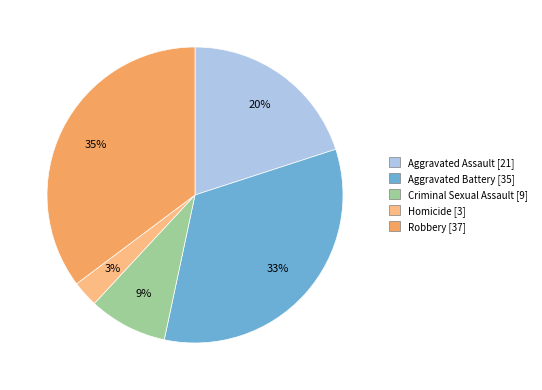

Is it true that Homicide is 15% of the pie?

False